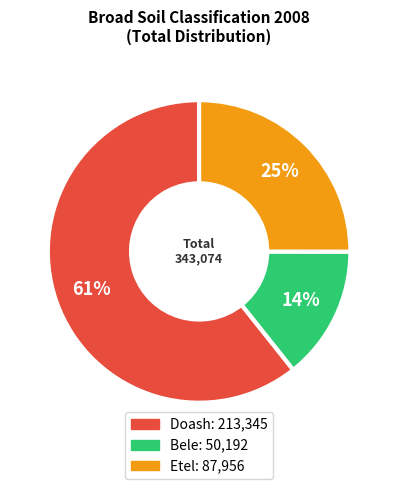

Combined, do Doash and Bele account for over 50%?

Yes